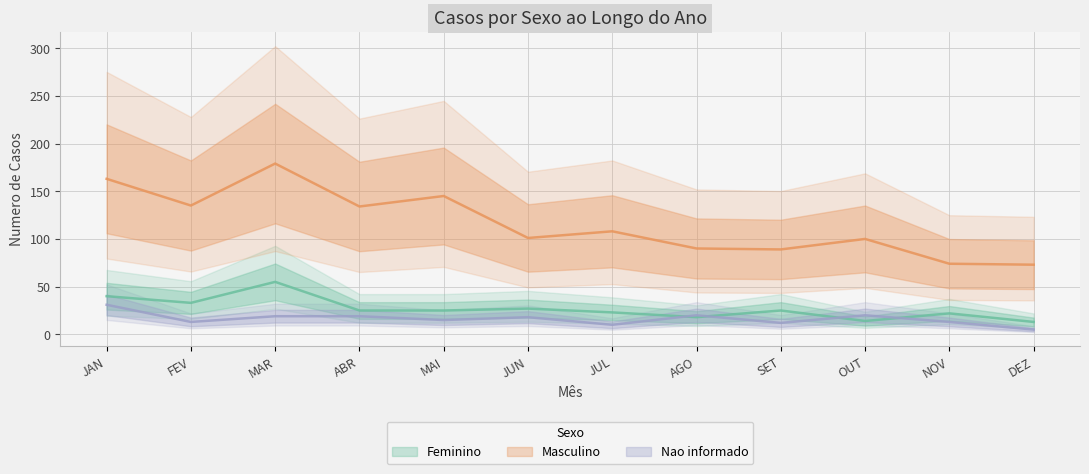

Where do Nao informado and Feminino first cross each other?

JUL and AGO